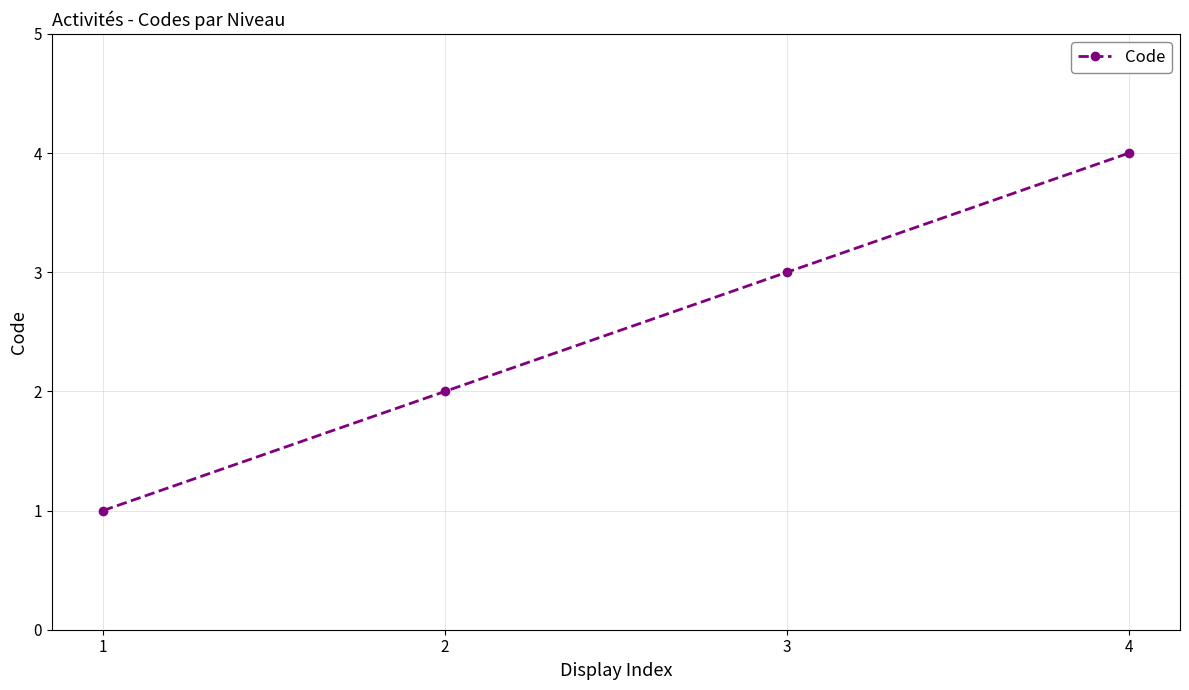

How many categories are shown in the chart?

4